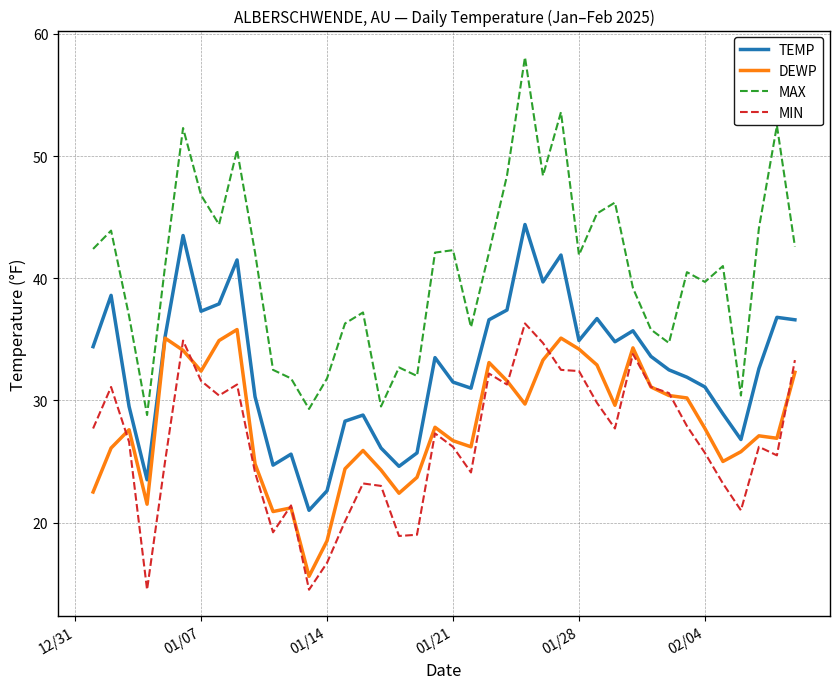

True or false: DEWP and MAX intersect in this chart.

False